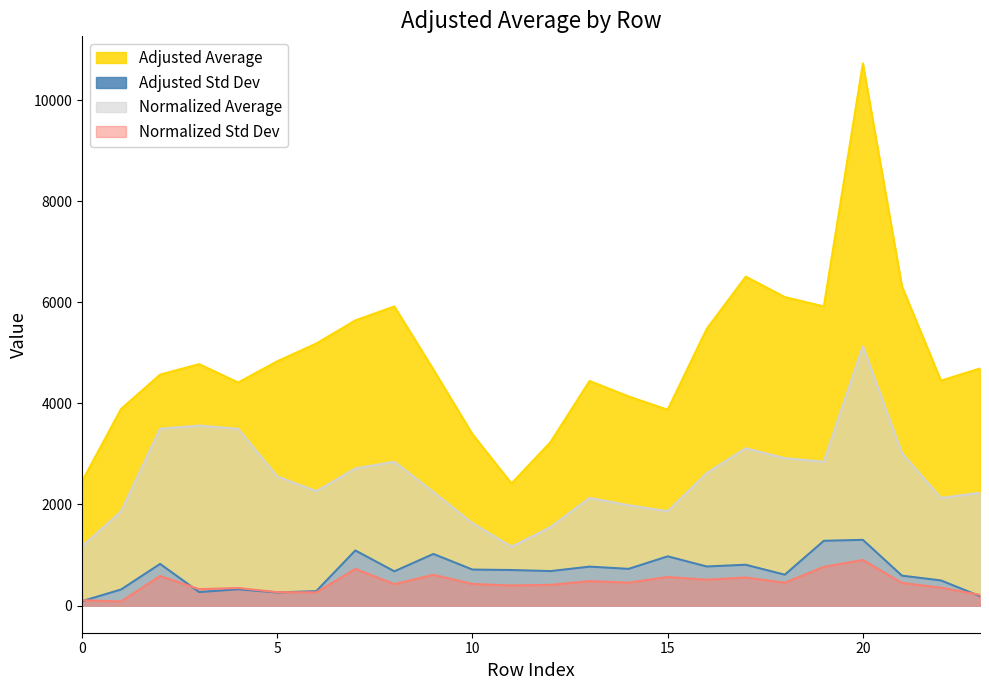

At 21, list the series in order from largest to smallest.

Adjusted Average, Normalized Average, Adjusted Std Dev, Normalized Std Dev